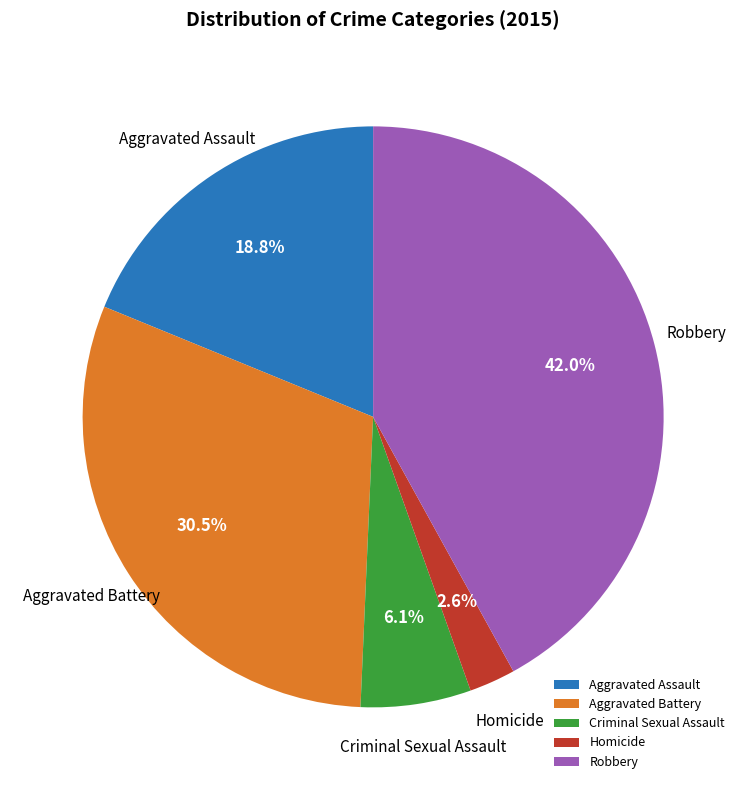

Is there a majority slice in this chart?

No